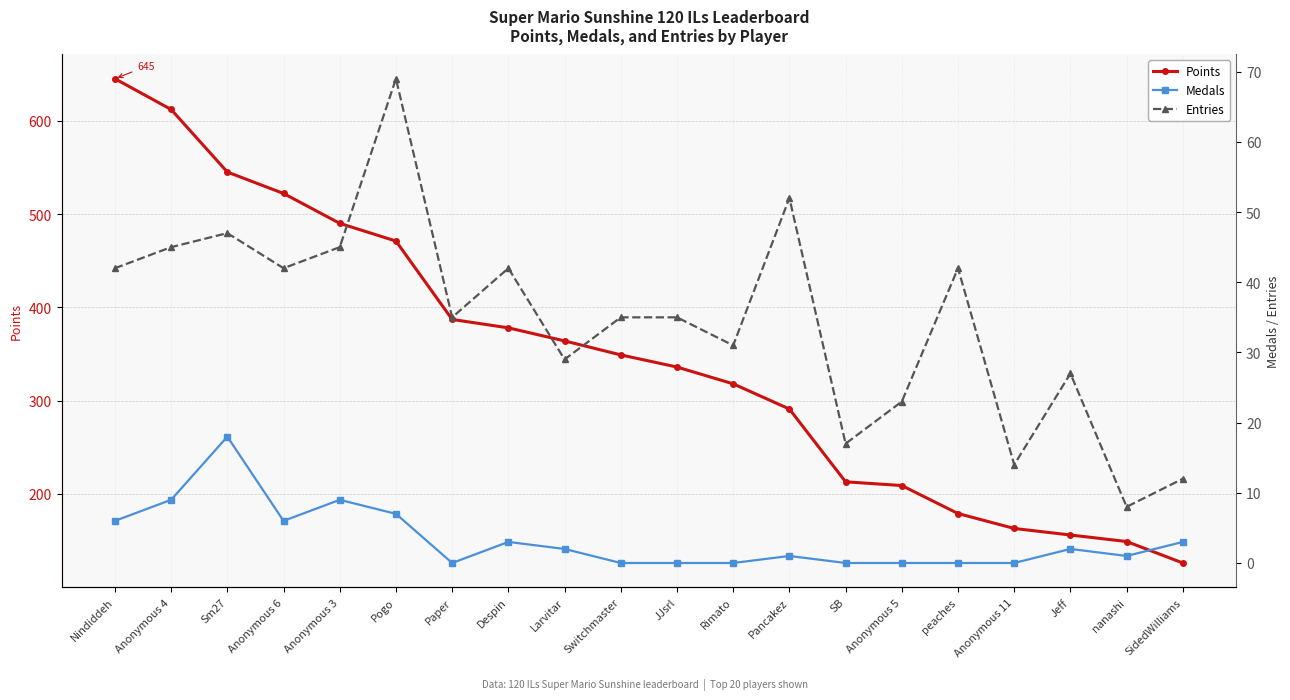

Read the Points value at Switchmaster, to the nearest 100.

300